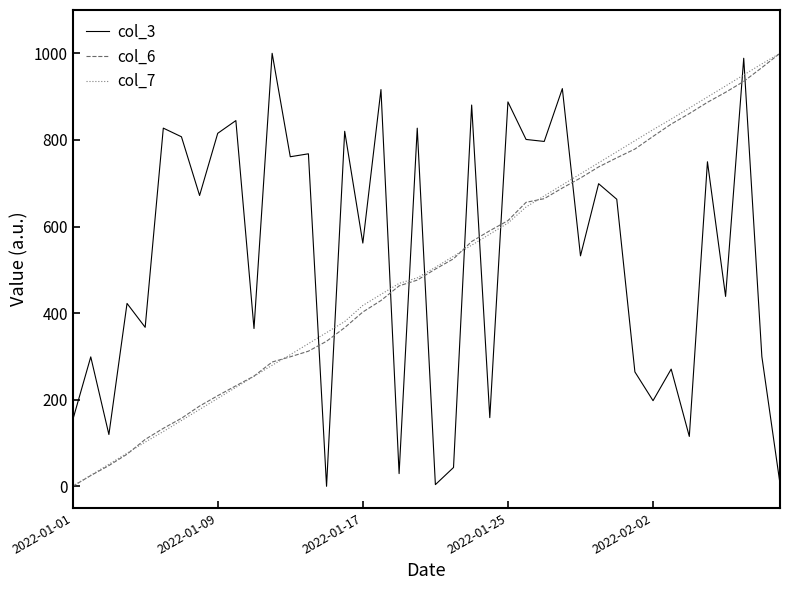

How many positive values does the col_6 series have?

39